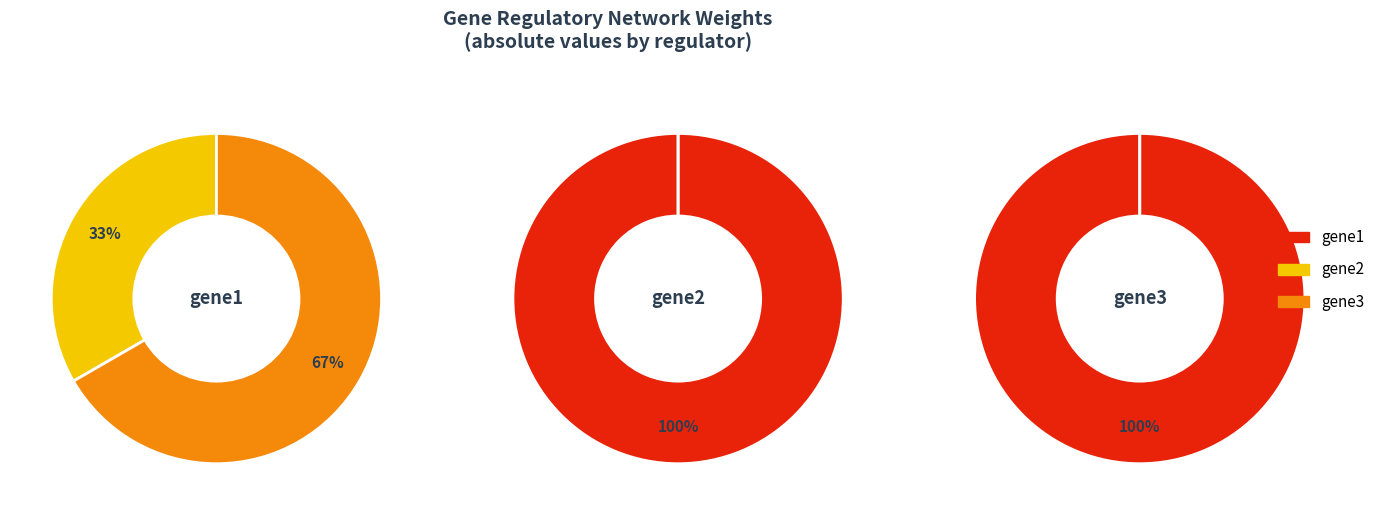

What percentage is the gene2 slice, to the nearest percent?

33%